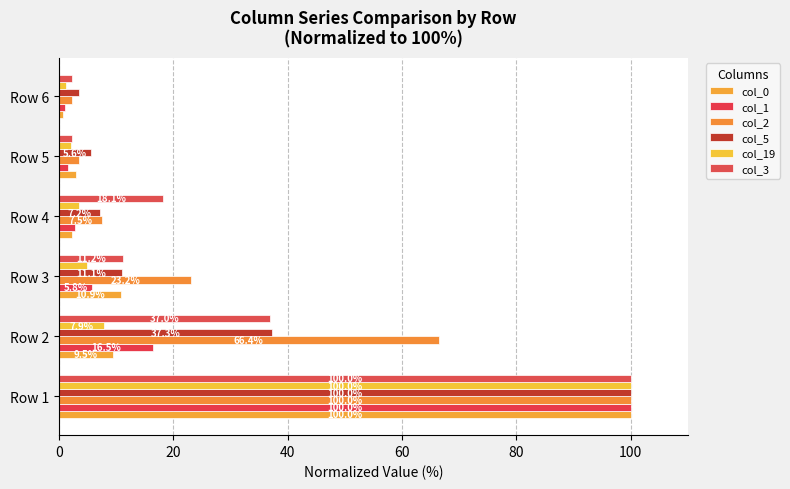

Count the number of categories in the chart.

6